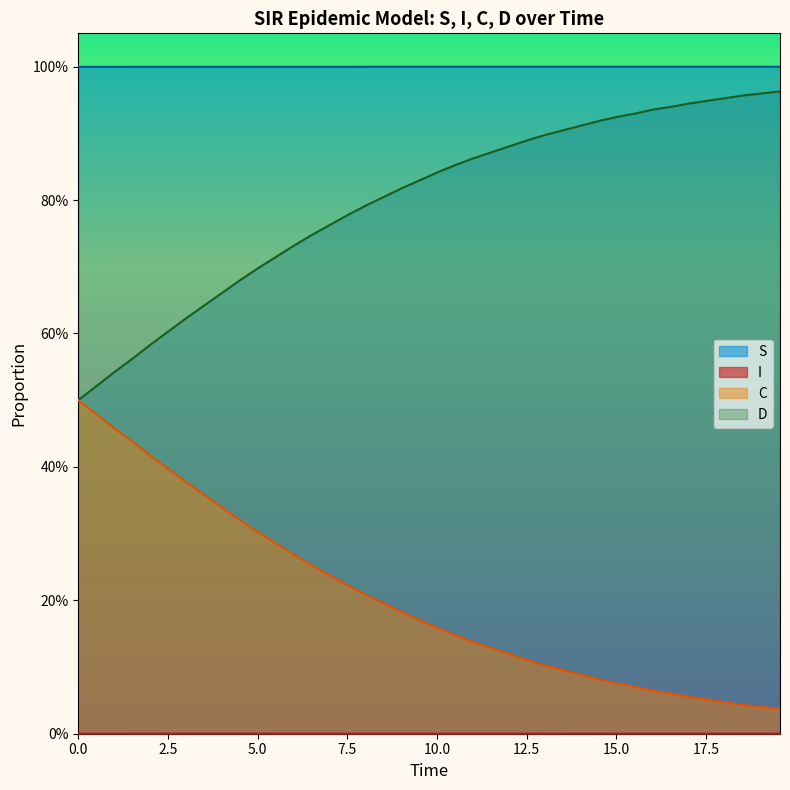

Is the value of C at 13 greater than the value of S at 17?

No